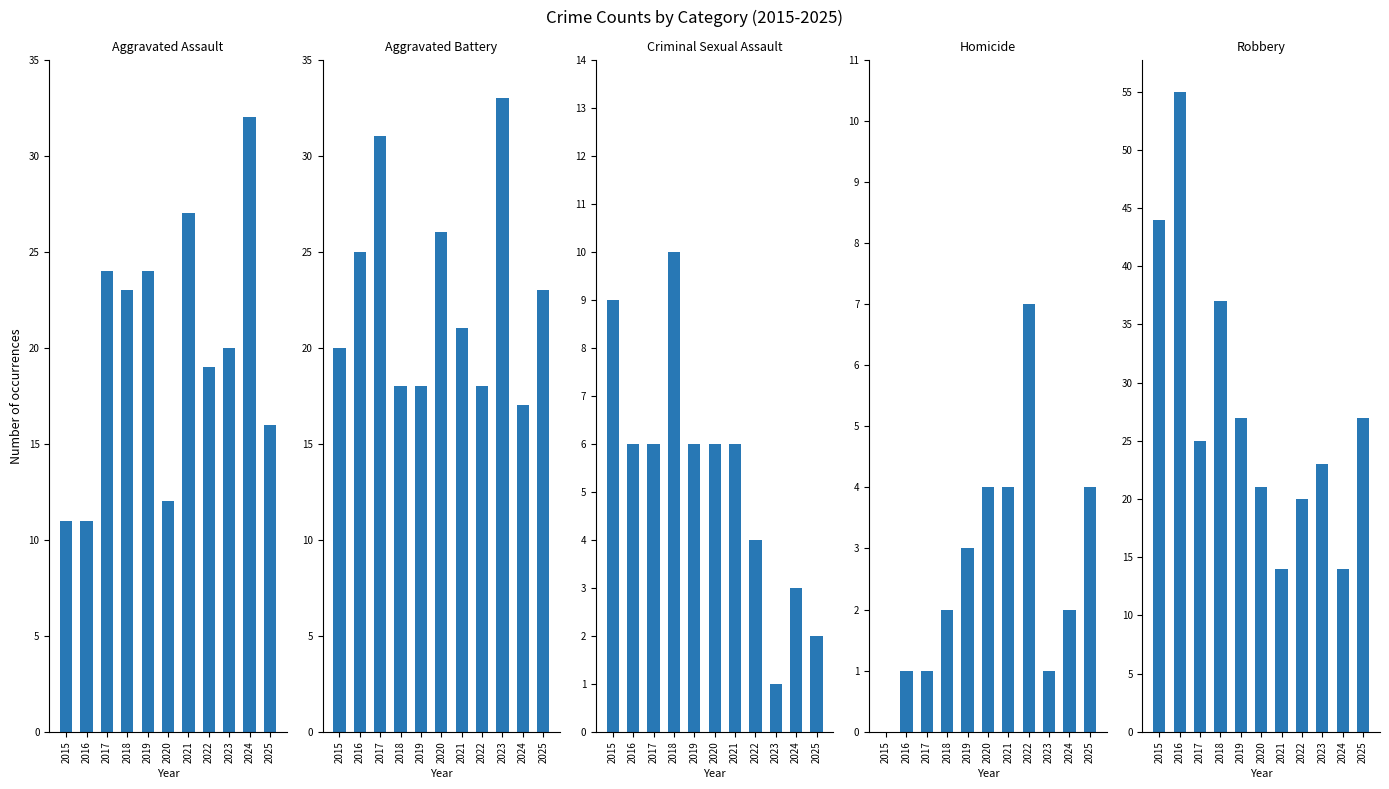

List the series in order of their peak value, highest first.

Robbery, Aggravated Battery, Aggravated Assault, Criminal Sexual Assault, Homicide